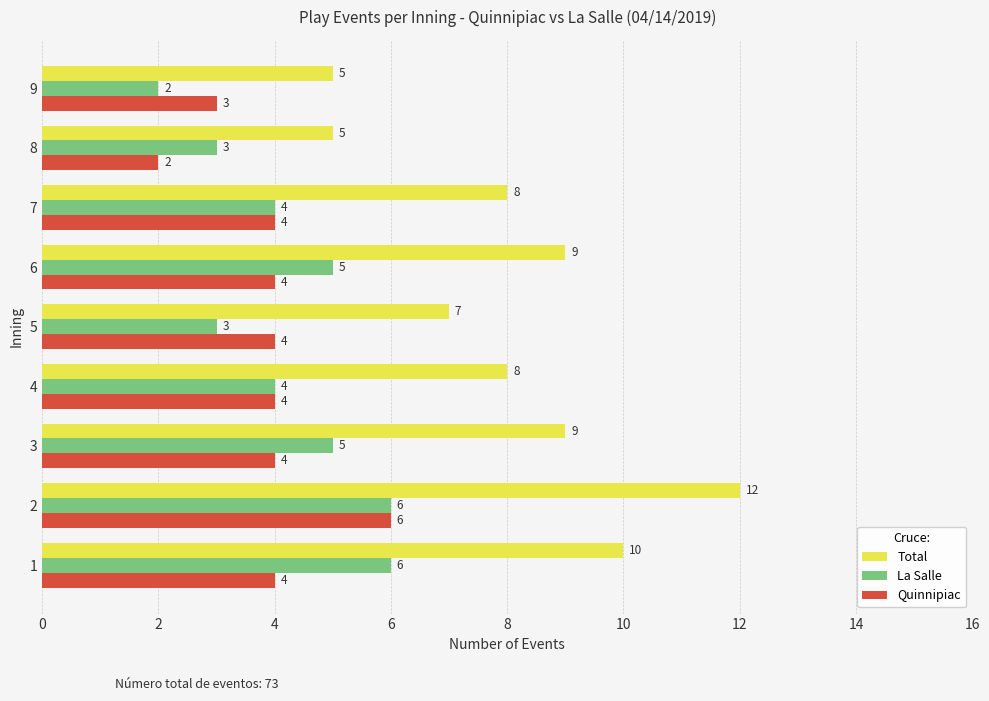

Which series has the largest total across all categories?

Total